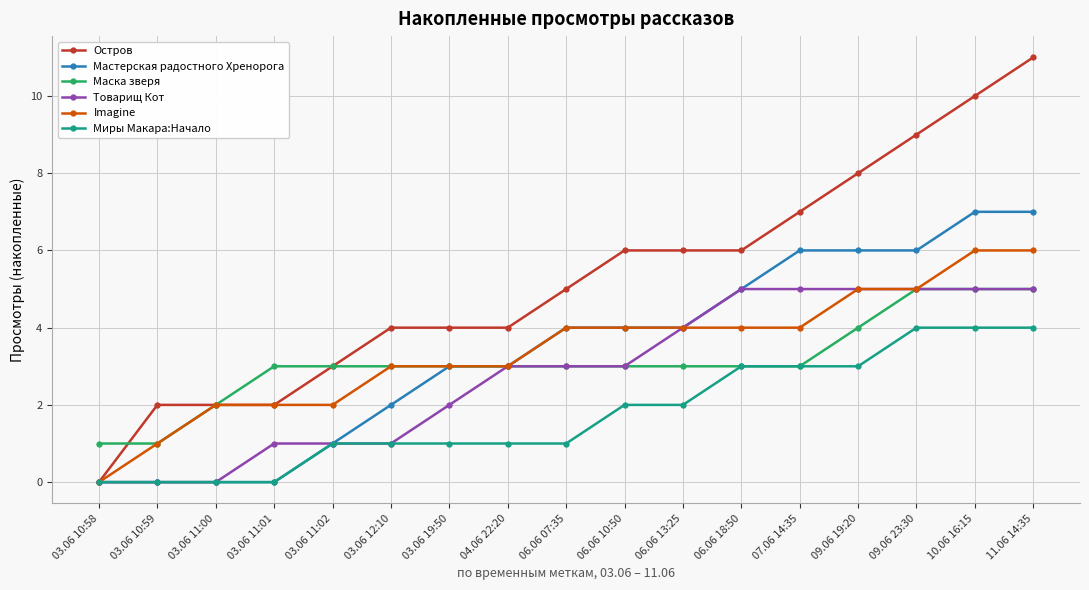

Which series has the widest spread of values?

Остров